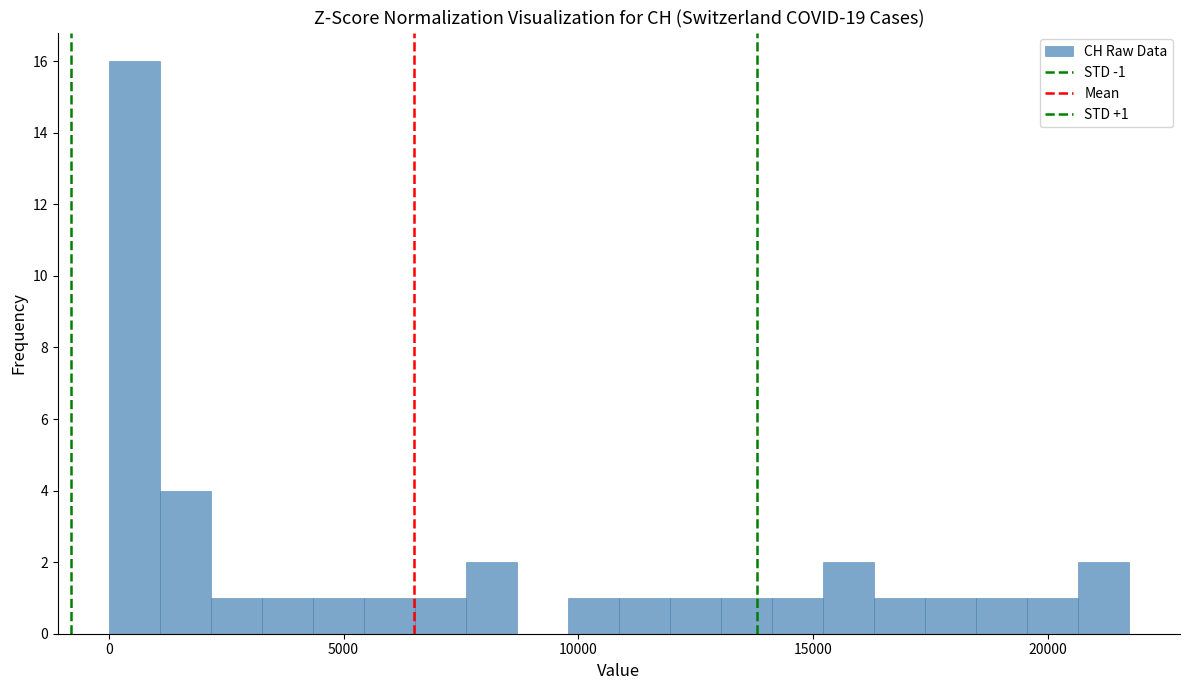

Around what value on the x-axis is the tallest bar? Give the approximate position of its centre, as read against the axis.

500